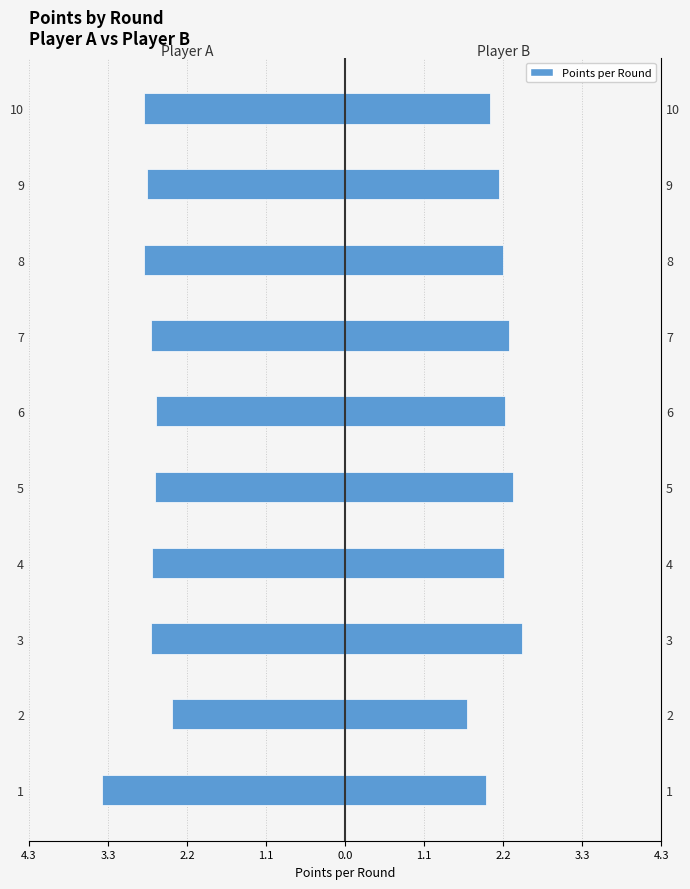

What is the highest value of the points_B series?

2.4